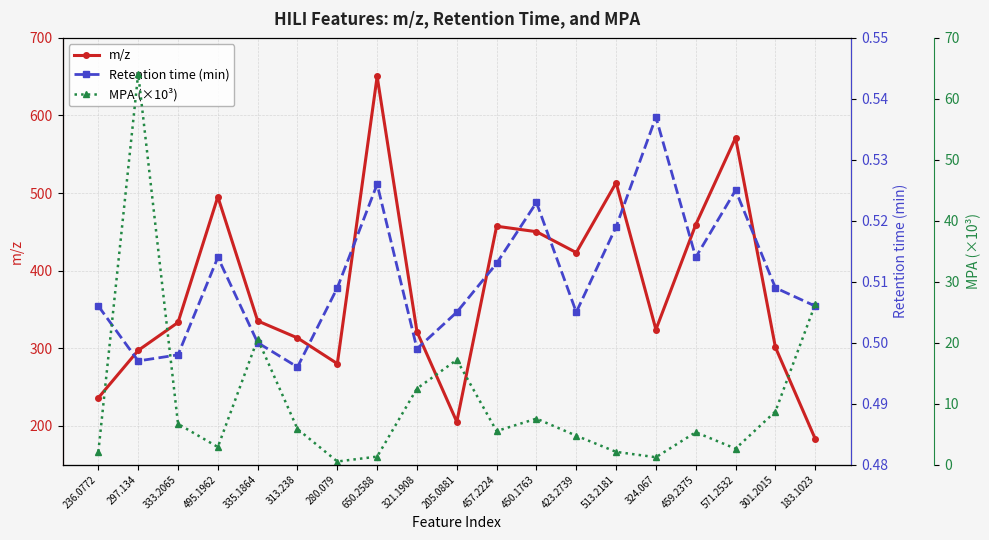

True or false: Retention time (min) has more than 1 points higher than both neighbors.

True